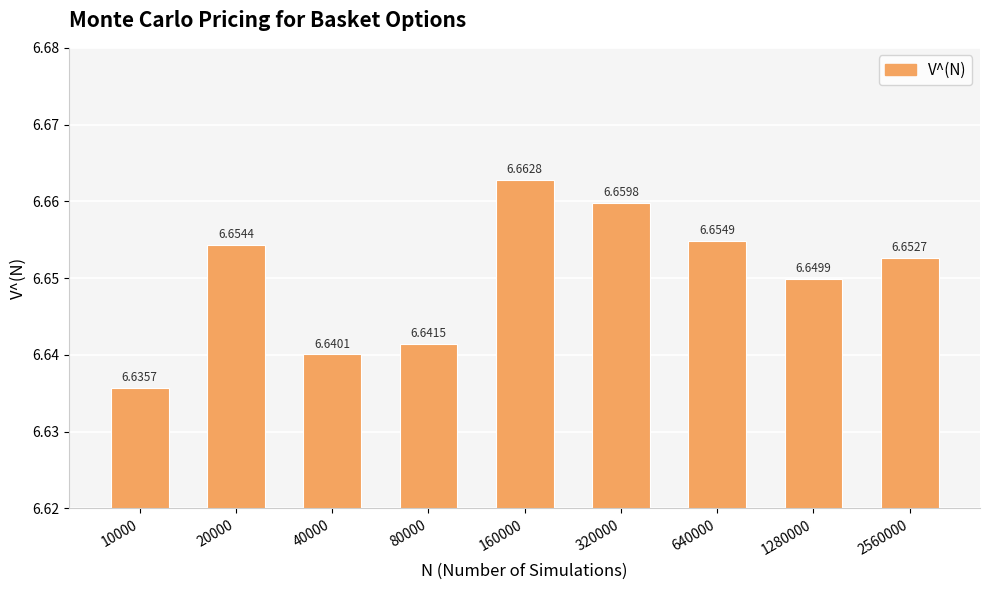

At which category does the chart reach its minimum across all series?

10000